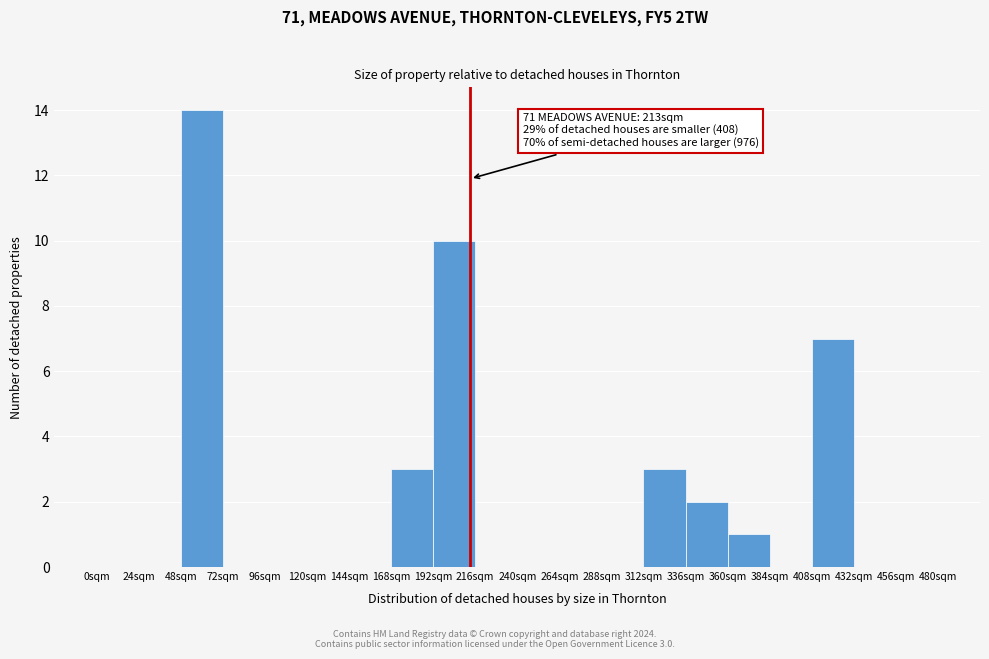

Which range on the x-axis has the tallest bar?

48 to 72